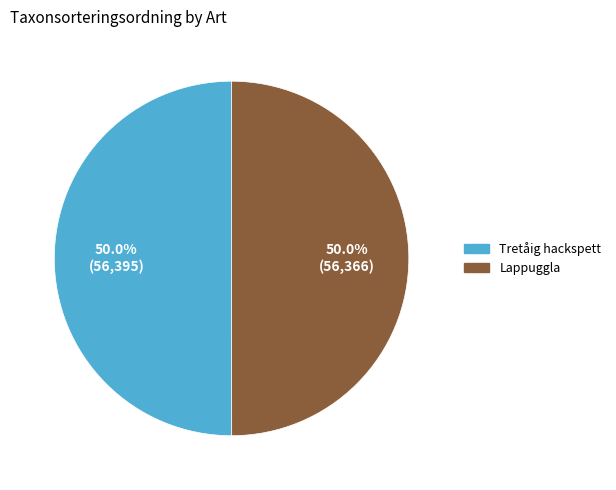

Approximately how many times larger is the value at Lappuggla compared to Tretåig hackspett?

1.0